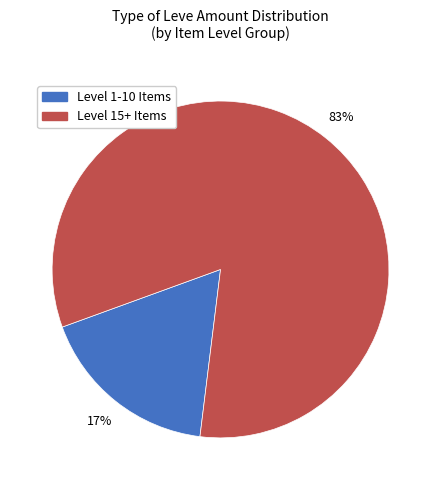

What is the smallest slice in the pie chart?

Level 1-10 Items